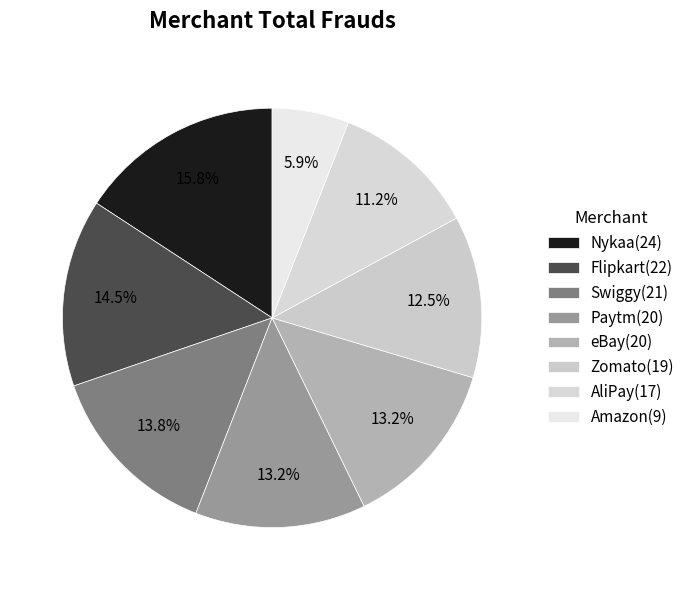

To the nearest percent, what portion does AliPay represent?

11%